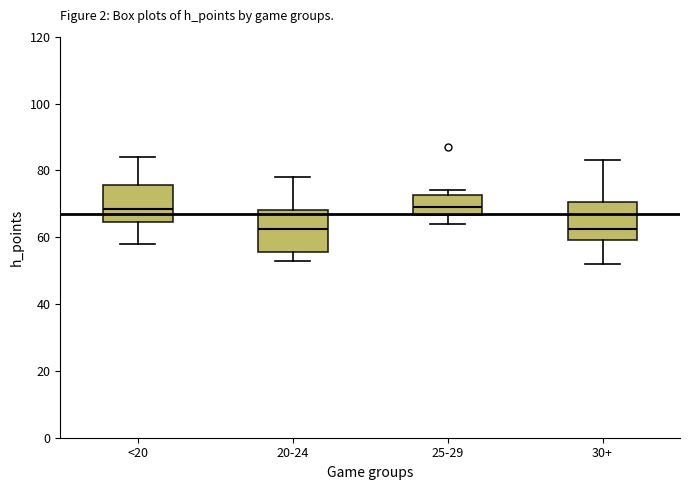

Reading left to right, read every box against the y-axis: the position of its median line, the range the box covers, and the ends of its whiskers. The values are not printed on the chart, so give them approximately, as read against the axis.

<20: median 68, box 64 to 76, whiskers 58 to 84
20-24: median 62, box 56 to 68, whiskers 54 to 78
25-29: median 70, box 66 to 72, whiskers 64 to 74
30+: median 62, box 60 to 70, whiskers 52 to 84